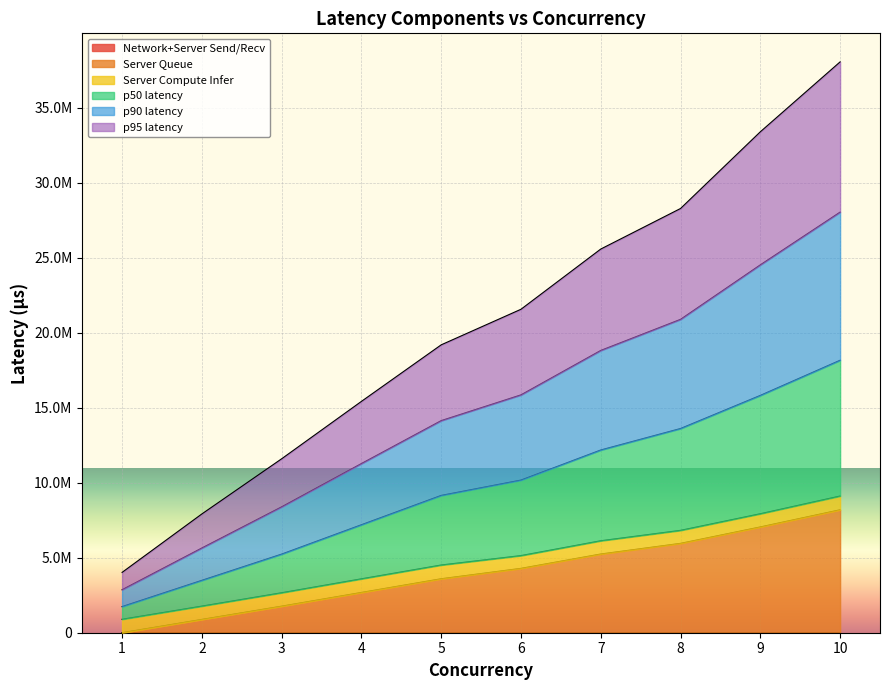

At which category is the sum across all series the highest?

10